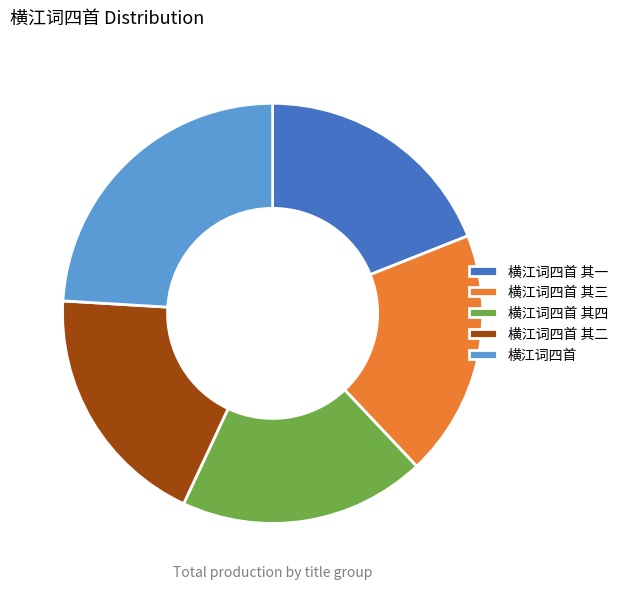

Do 横江词四首 其一 and 横江词四首 together represent more than half of the pie?

No